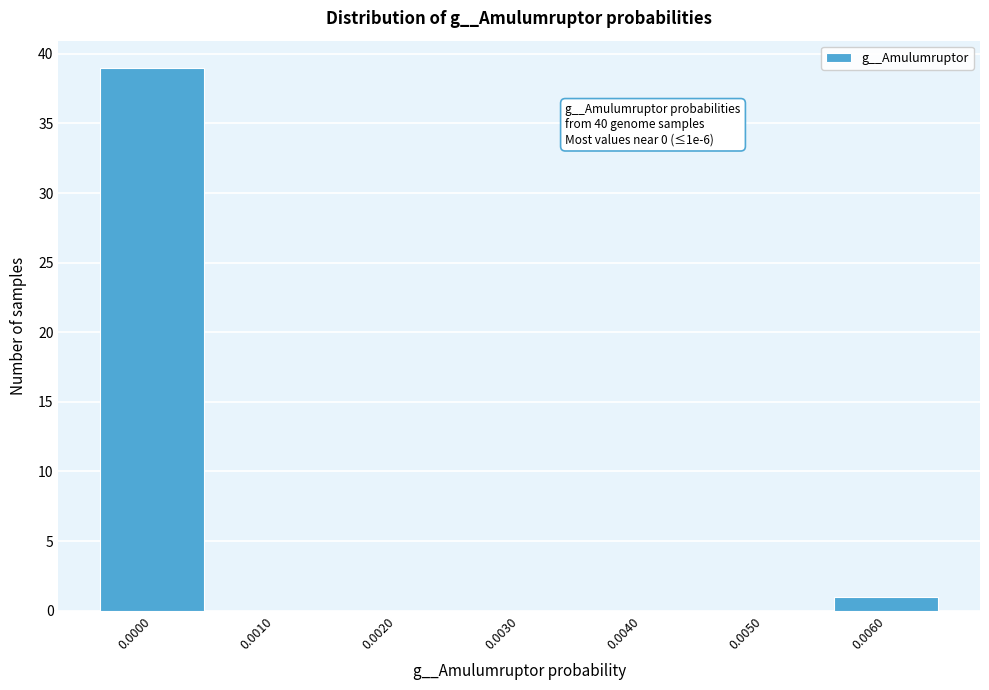

Reading left to right, extract all data points from this chart.

0.0000=39	0.0010=0	0.0020=0	0.0030=0	0.0040=0	0.0050=0	0.0060=1